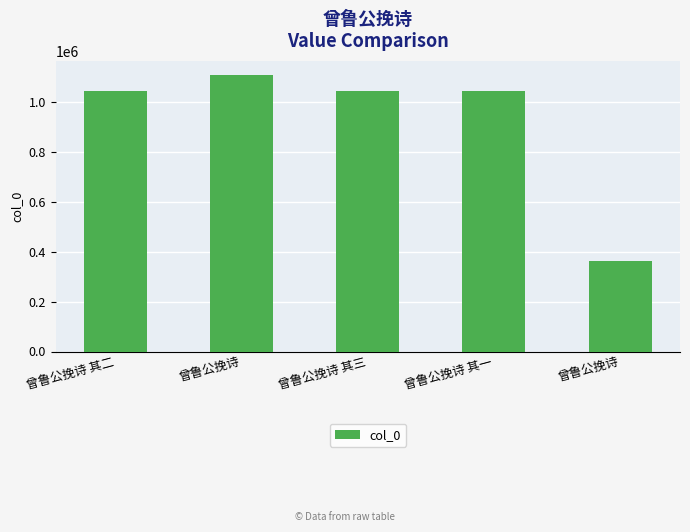

The value at 曾鲁公挽诗 其二 is 362016. True or false?

False